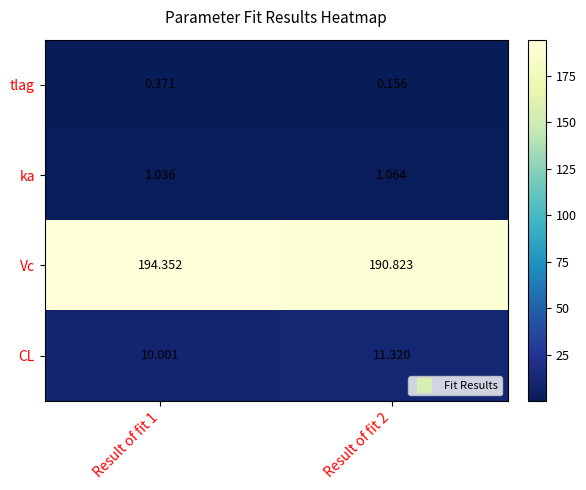

What is the spread (max minus min) of values at Result of fit 1?

194.0